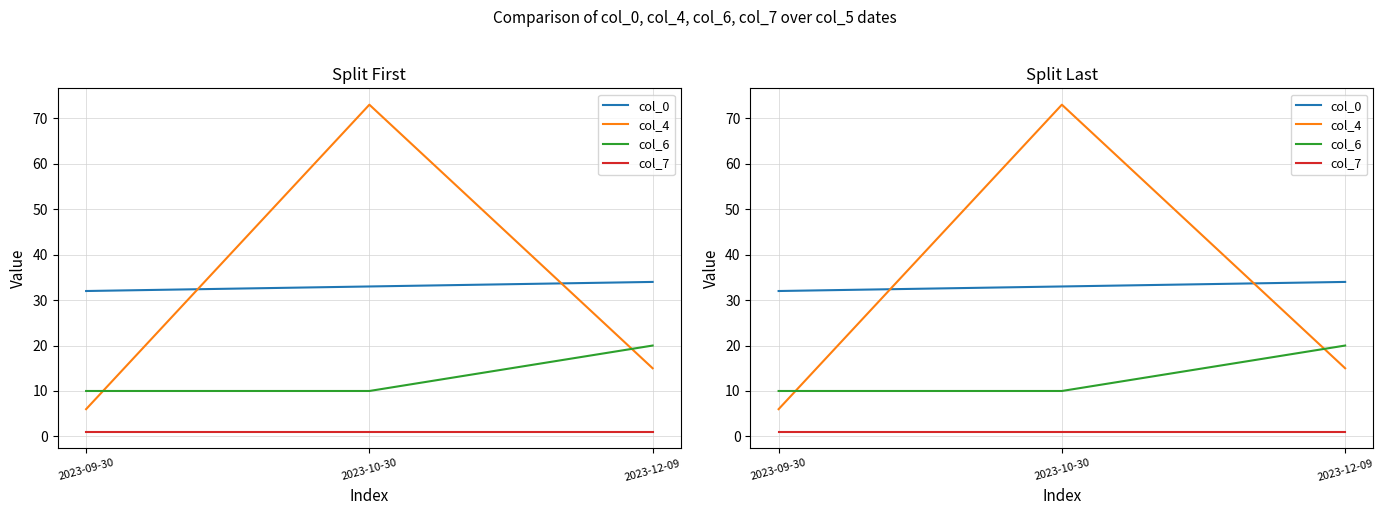

At which category does the chart reach its minimum across all series?

2023-09-30